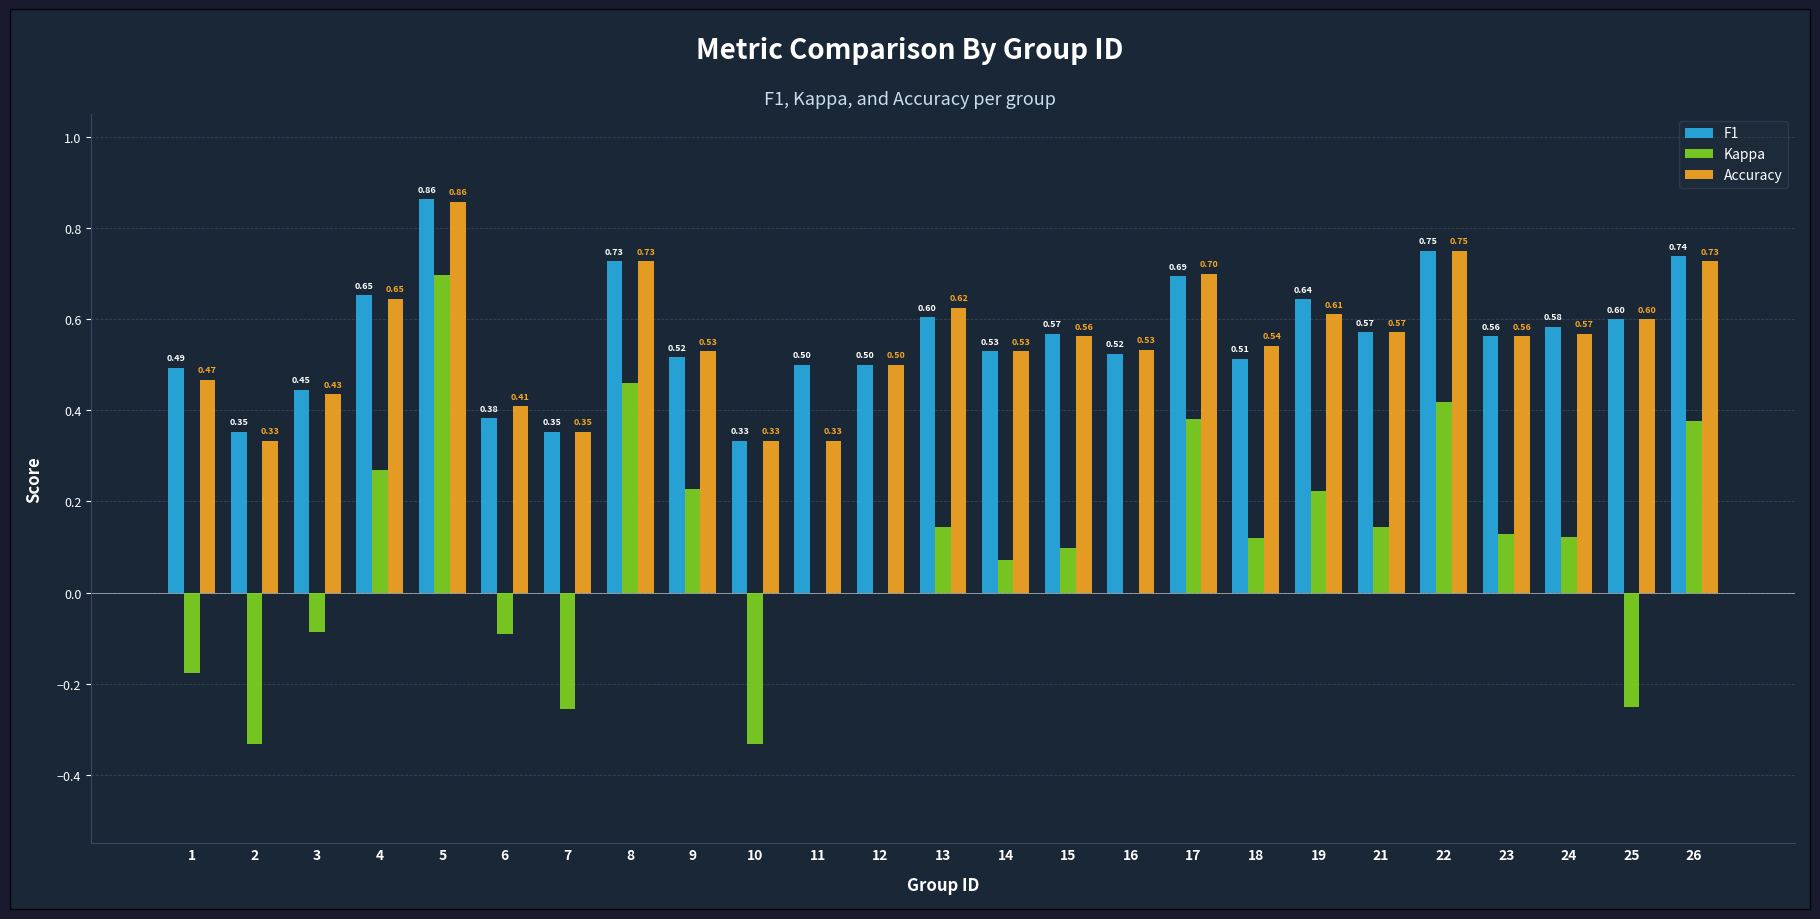

What is the spread (max minus min) of values at 12?

0.5